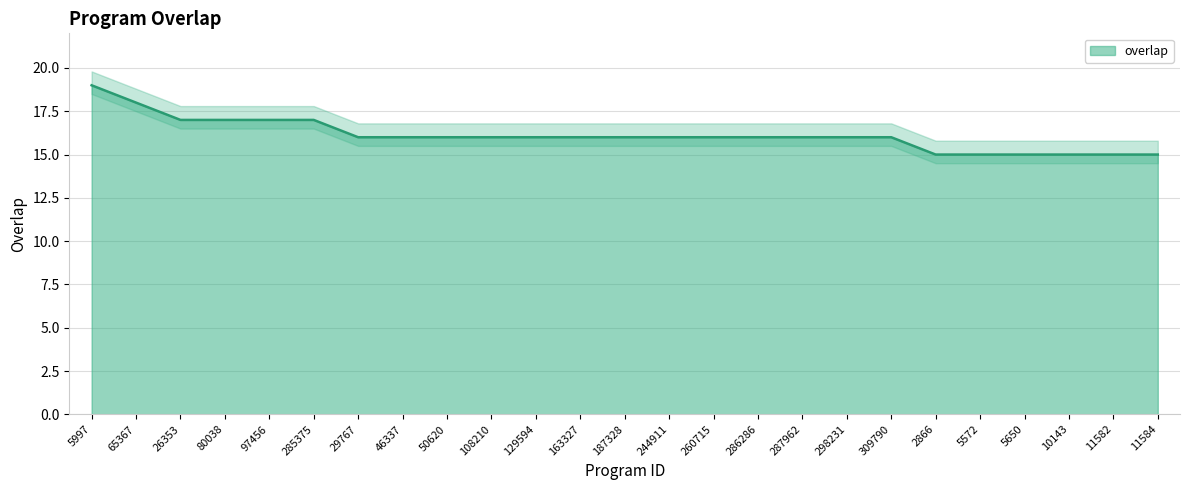

List the labels in order of value, largest first.

5997, 65367, 26353, 80038, 97456, 285375, 29767, 46337, 50620, 108210, 129594, 163327, 187328, 244911, 260715, 286286, 287962, 298231, 309790, 2866, 5572, 5650, 10143, 11582, 11584